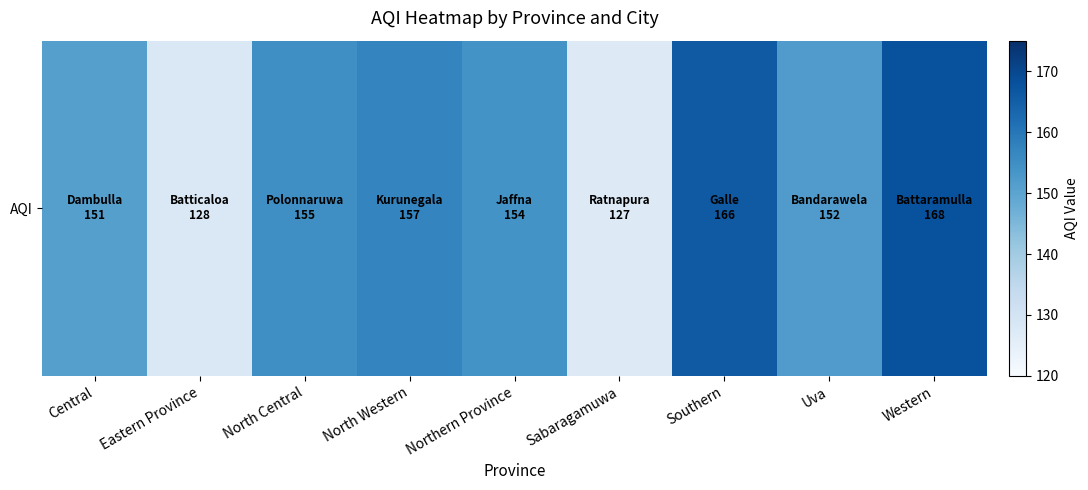

At which label is the value closest to 147?

Central